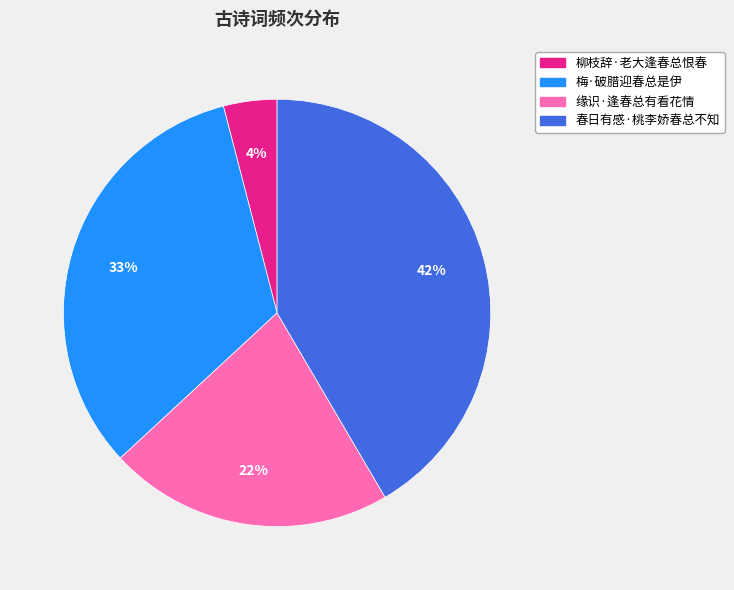

Approximately how many times larger is the value at 梅·破腊迎春总是伊 compared to 春日有感·桃李娇春总不知?

0.8